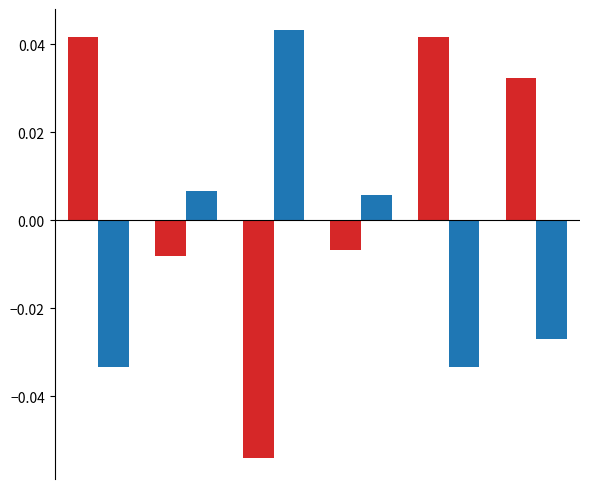

Does the chart contain any negative values?

Yes